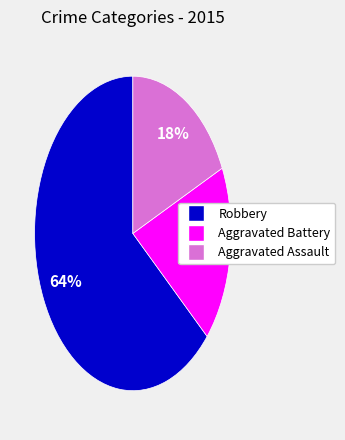

Which slice is the largest?

Robbery